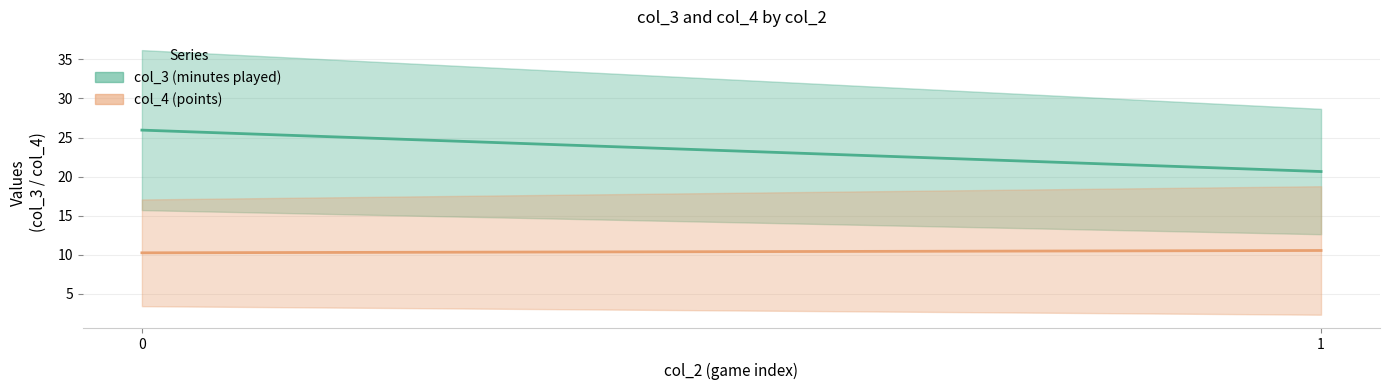

Rank the series by their maximum value, from highest to lowest.

col_3 mean, col_4 mean